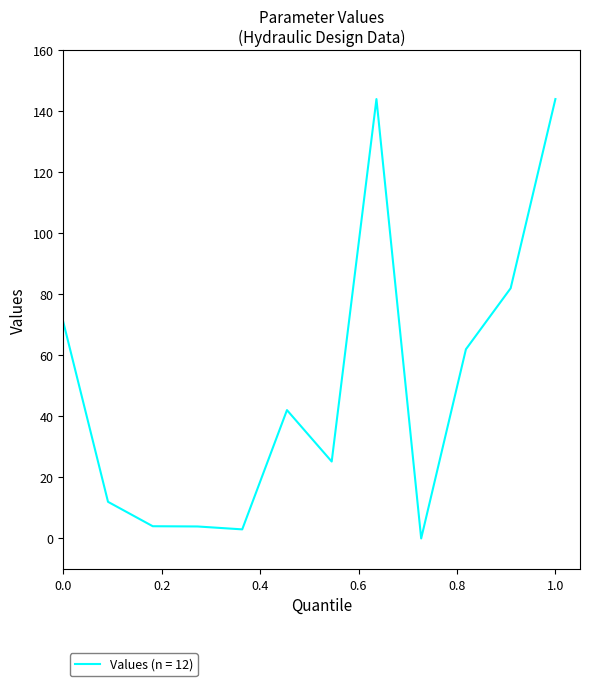

What is the maximum value shown in the chart?

144.0